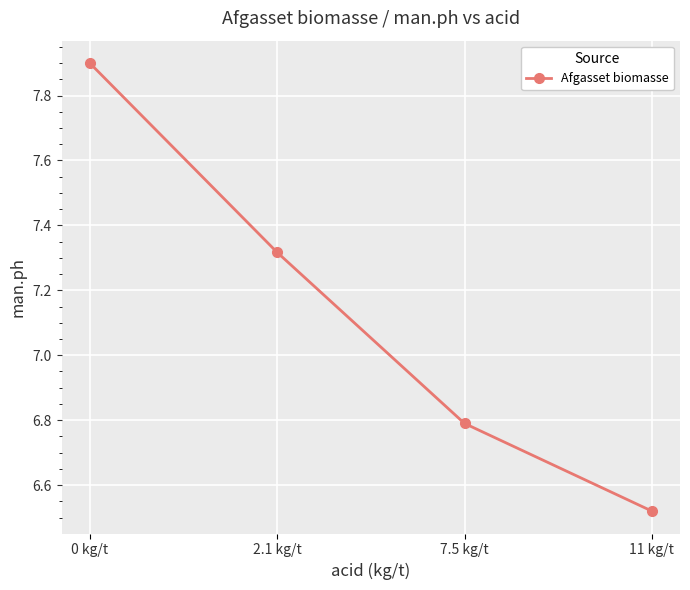

Approximately how many times larger is the value at 11 kg/t compared to 2.1 kg/t?

0.9